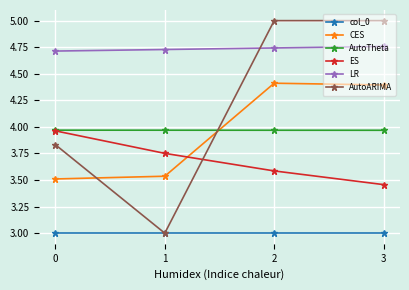

Is it true that LR equals 6.4 at 2?

False